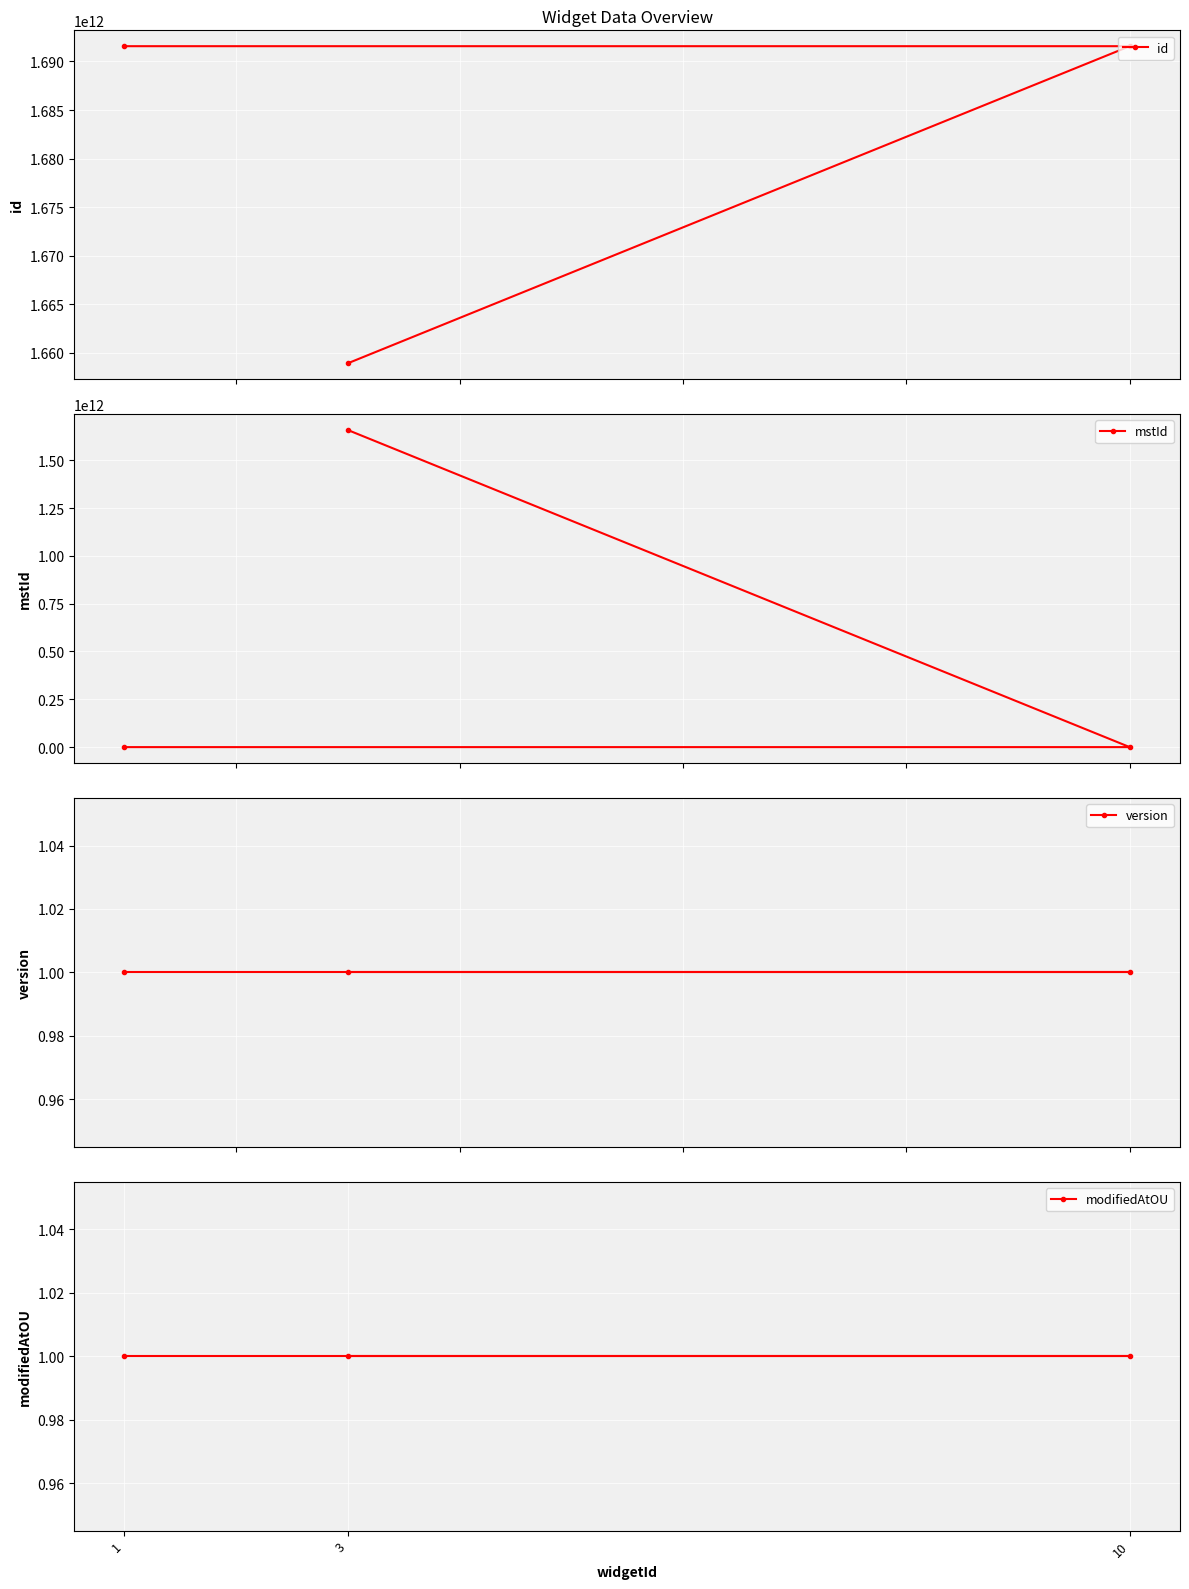

At which category is the sum across all series the highest?

3